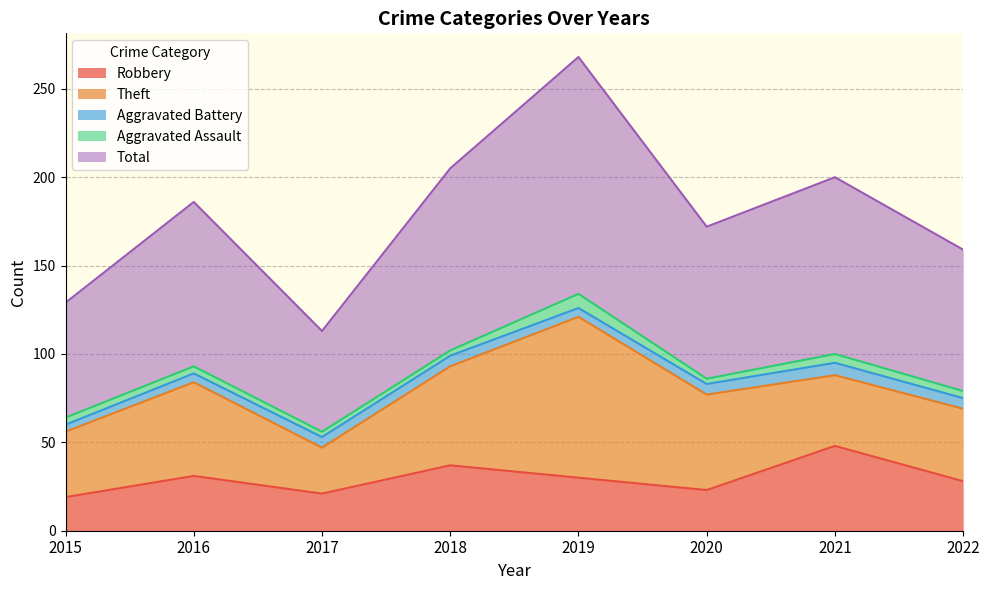

What is the minimum value for Aggravated Battery?

4